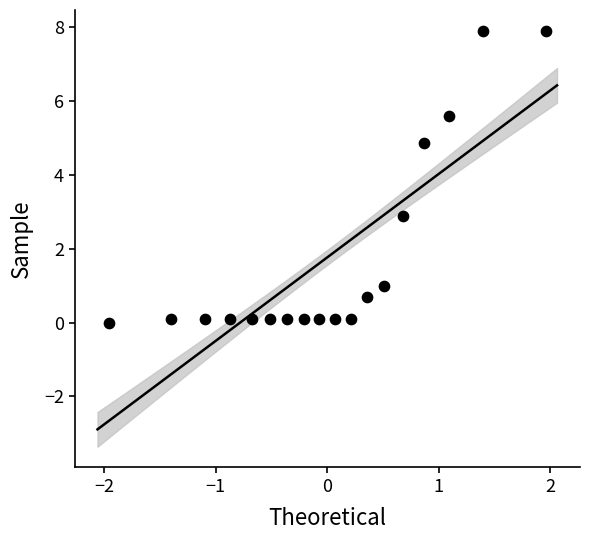

What is the range of Y values (max minus min)?

7.9